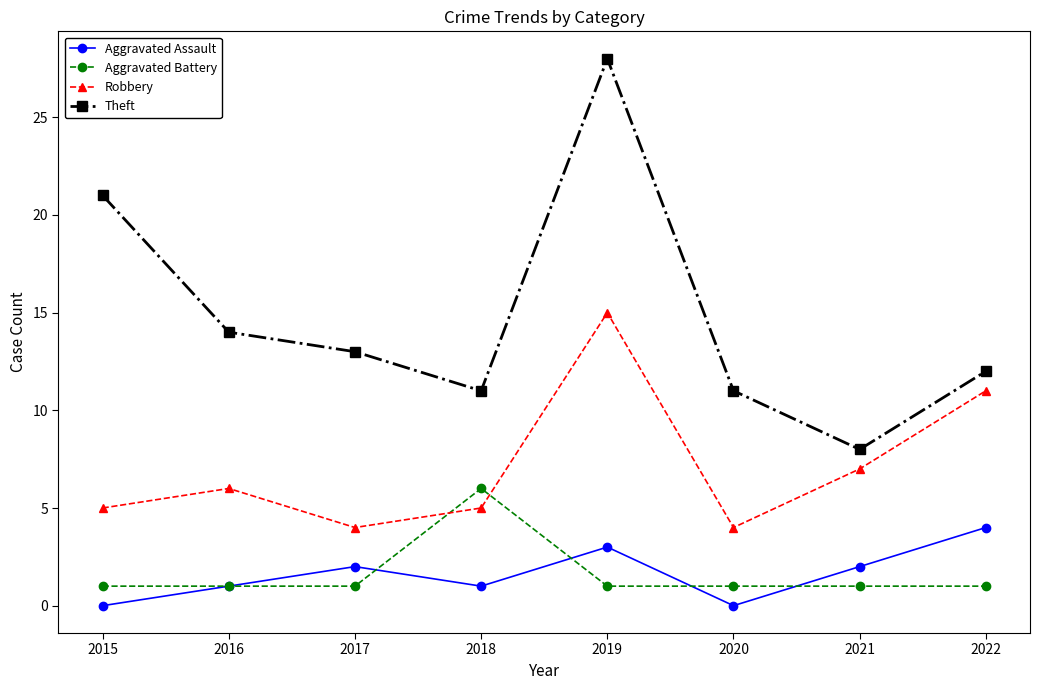

List the series in order of their peak value, lowest first.

Aggravated Assault, Aggravated Battery, Robbery, Theft